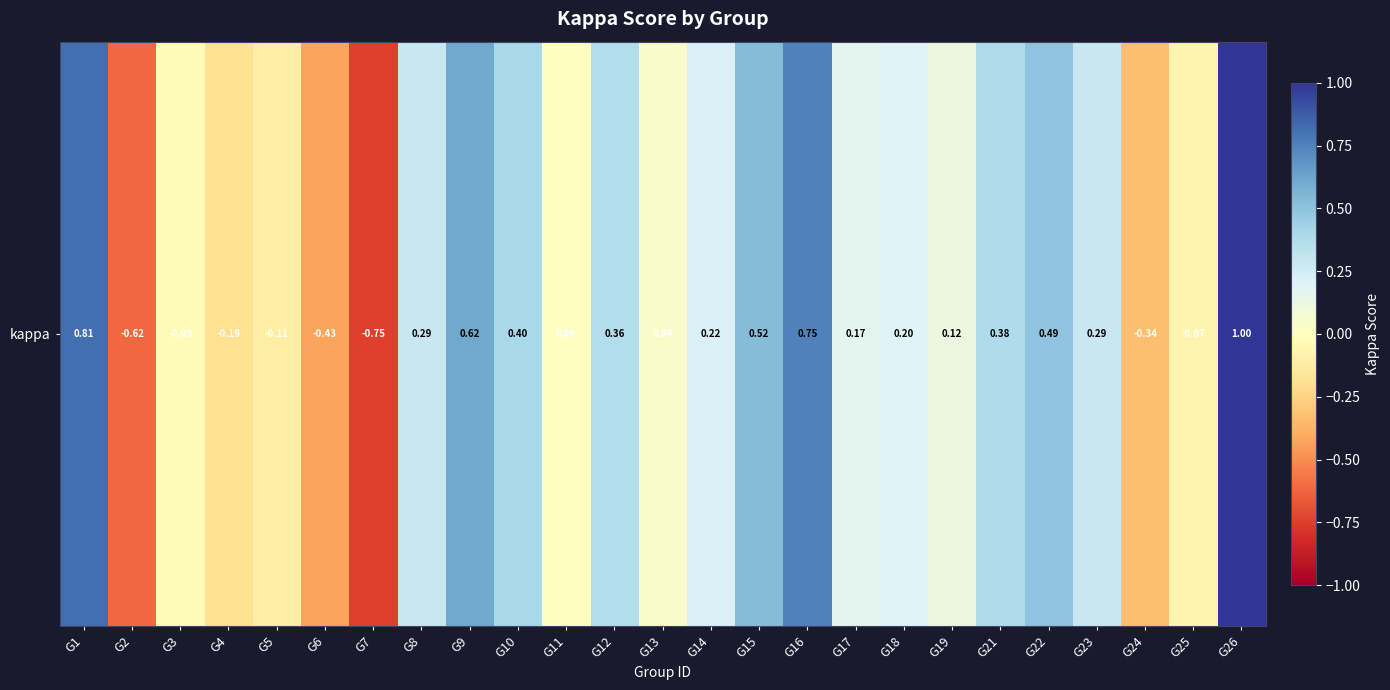

Between G22 and G21, which is larger?

G22